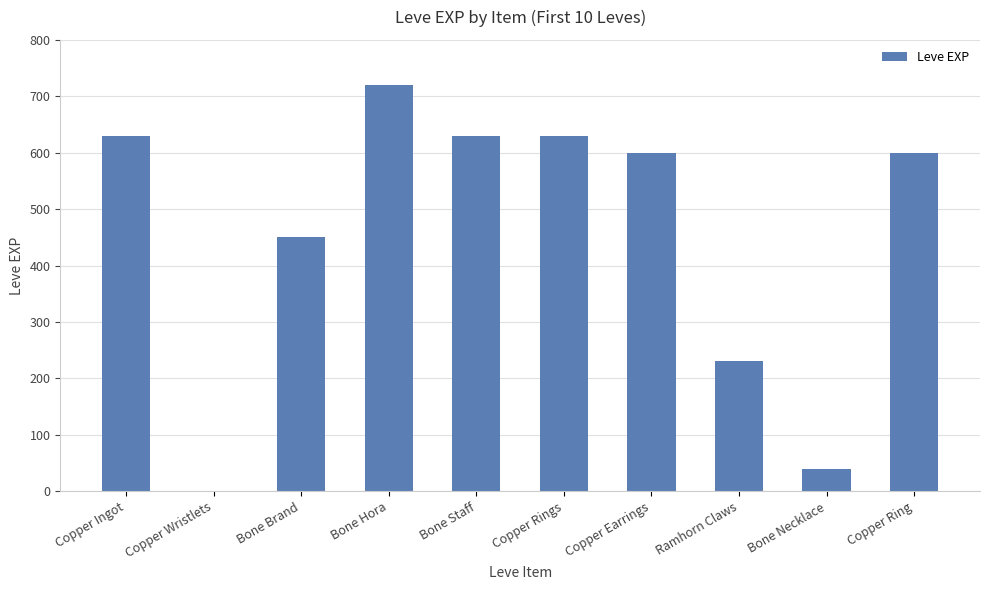

Where does the data first go above 600?

Copper Ingot